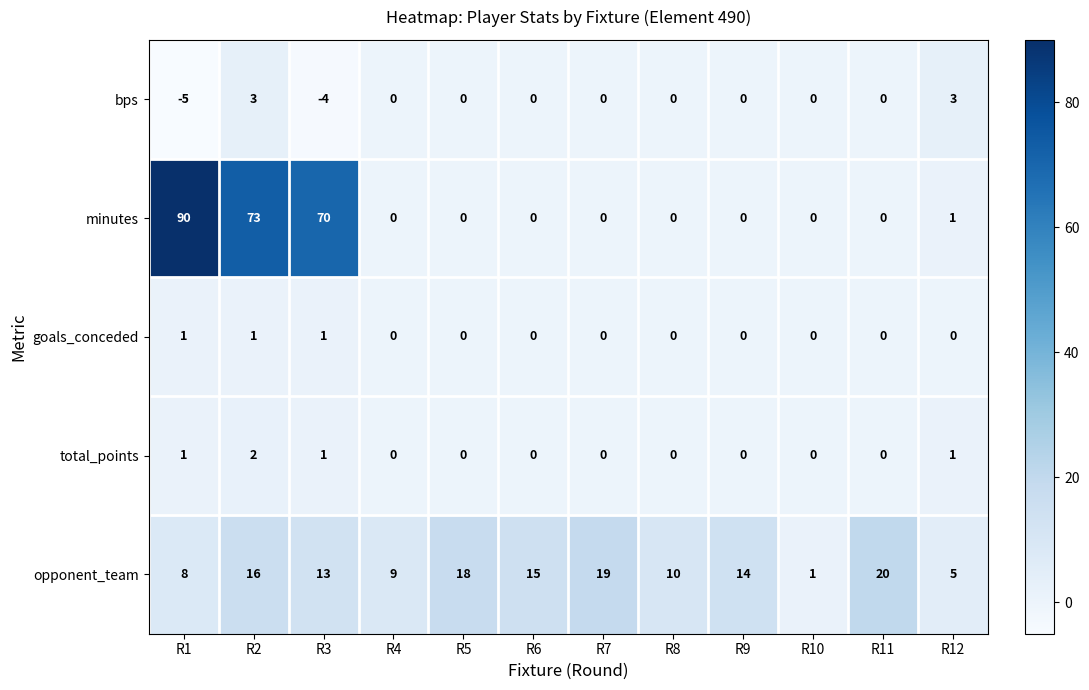

Which series has the largest total across all categories?

minutes